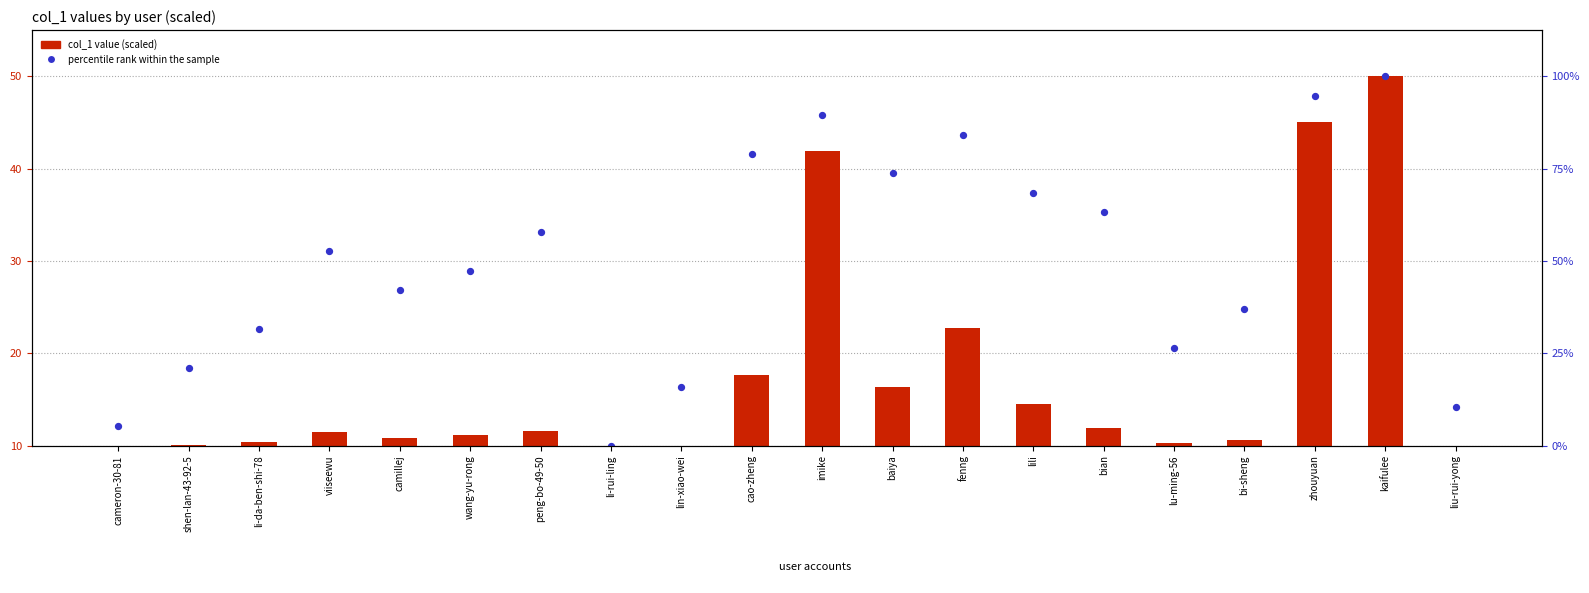

Which series has the largest total across all categories?

percentile rank within the sample